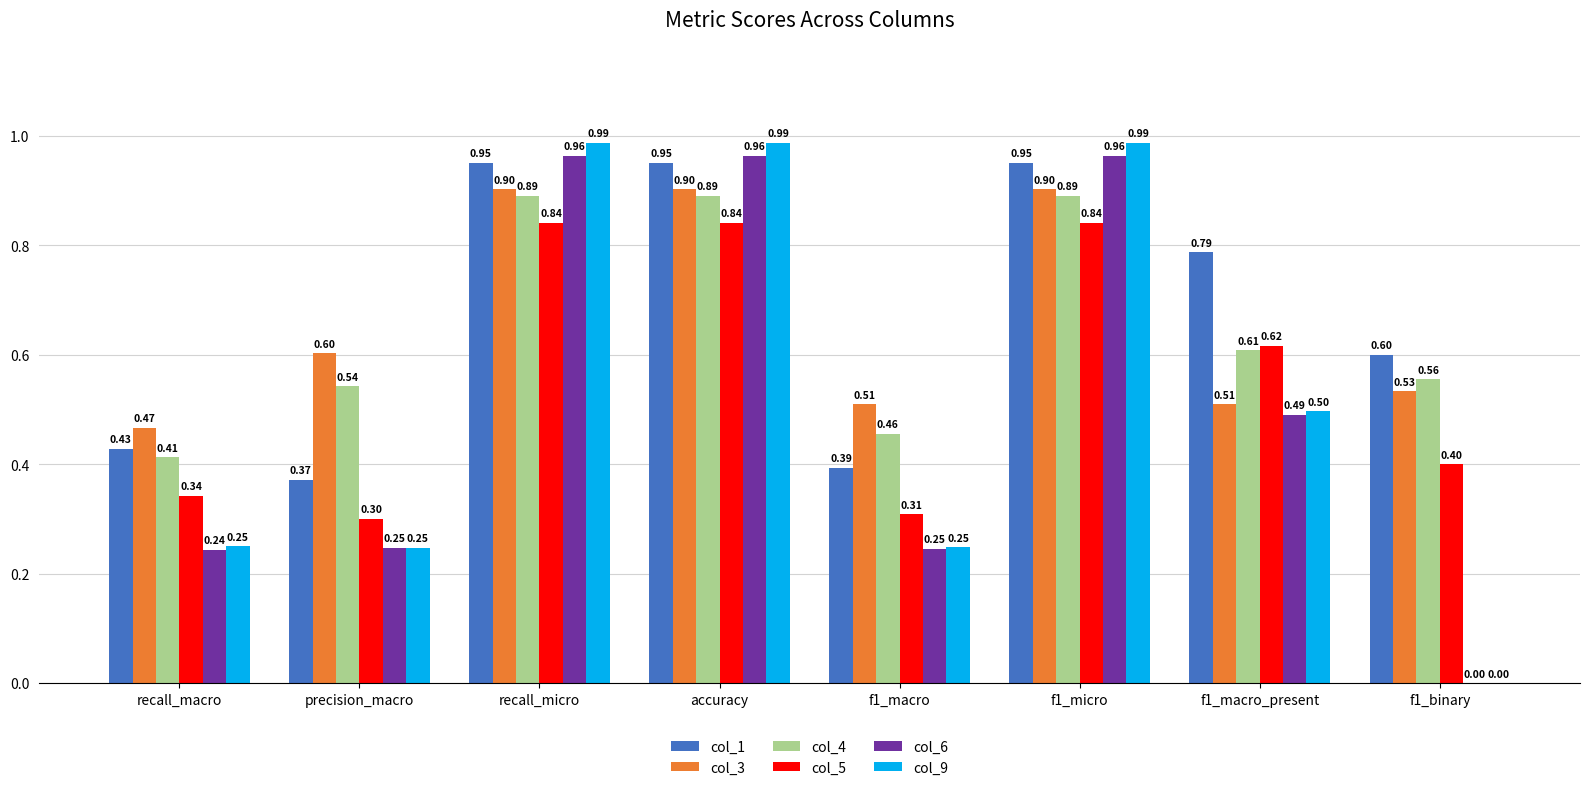

At which label is col_3 closest to 0?

recall_macro